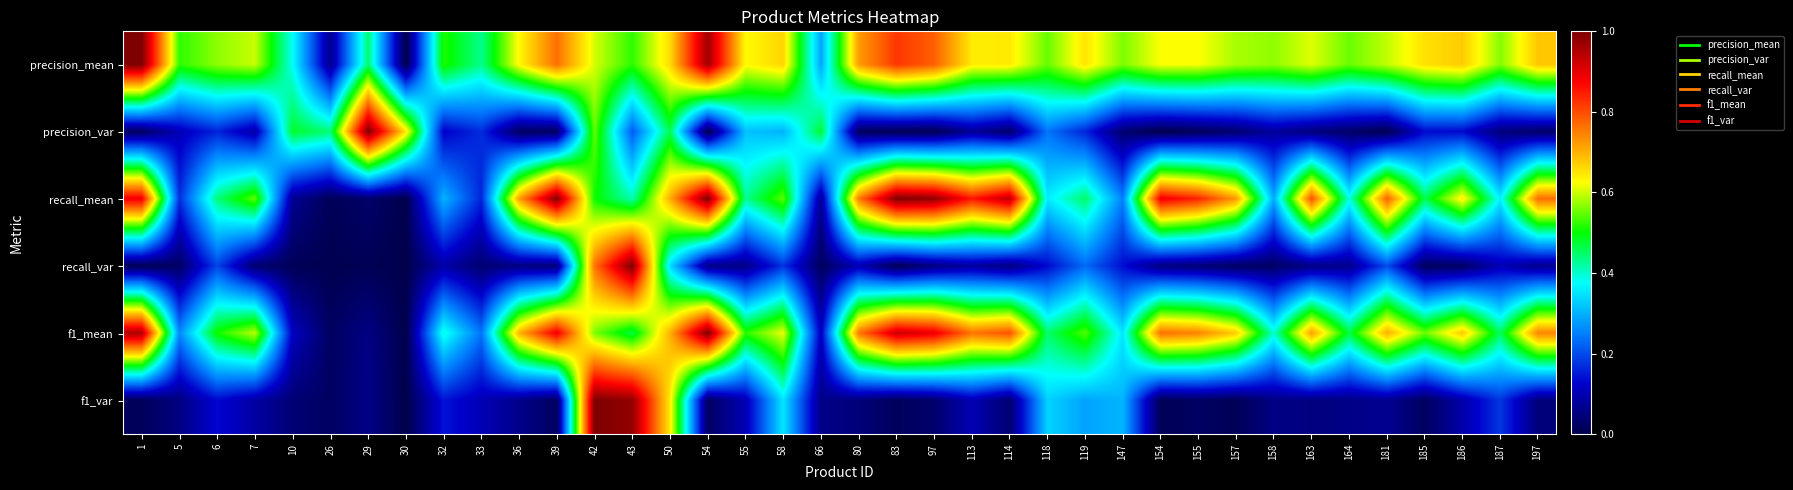

What is the total value across all series at 43?

3.6